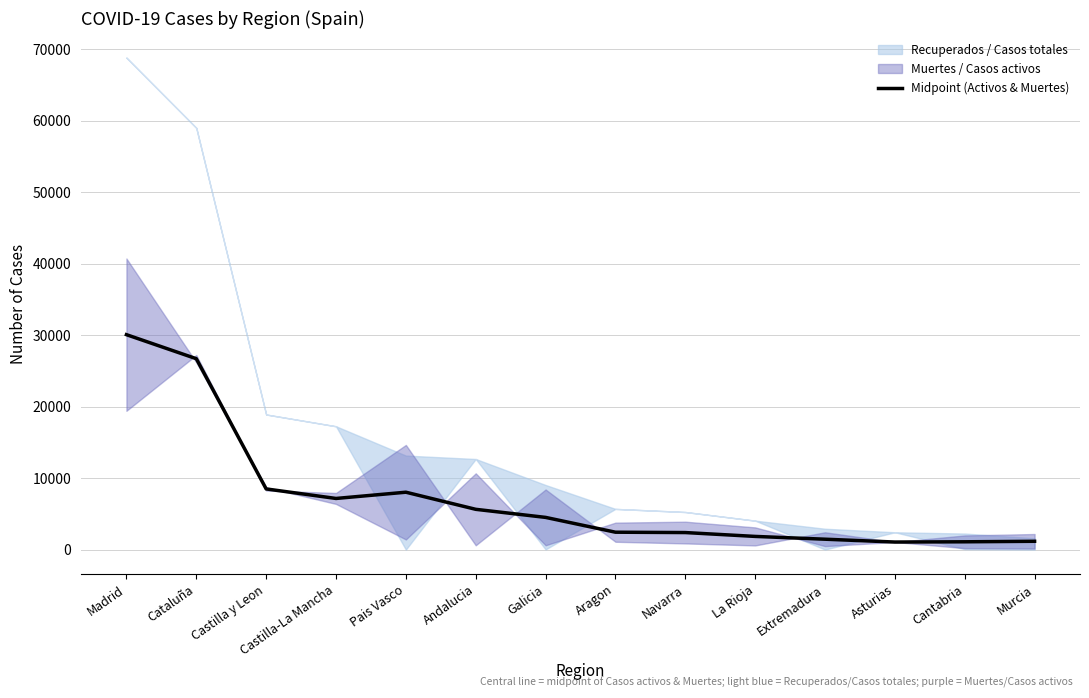

At which label does Midpoint (Activos & Muertes) reach its peak?

Madrid